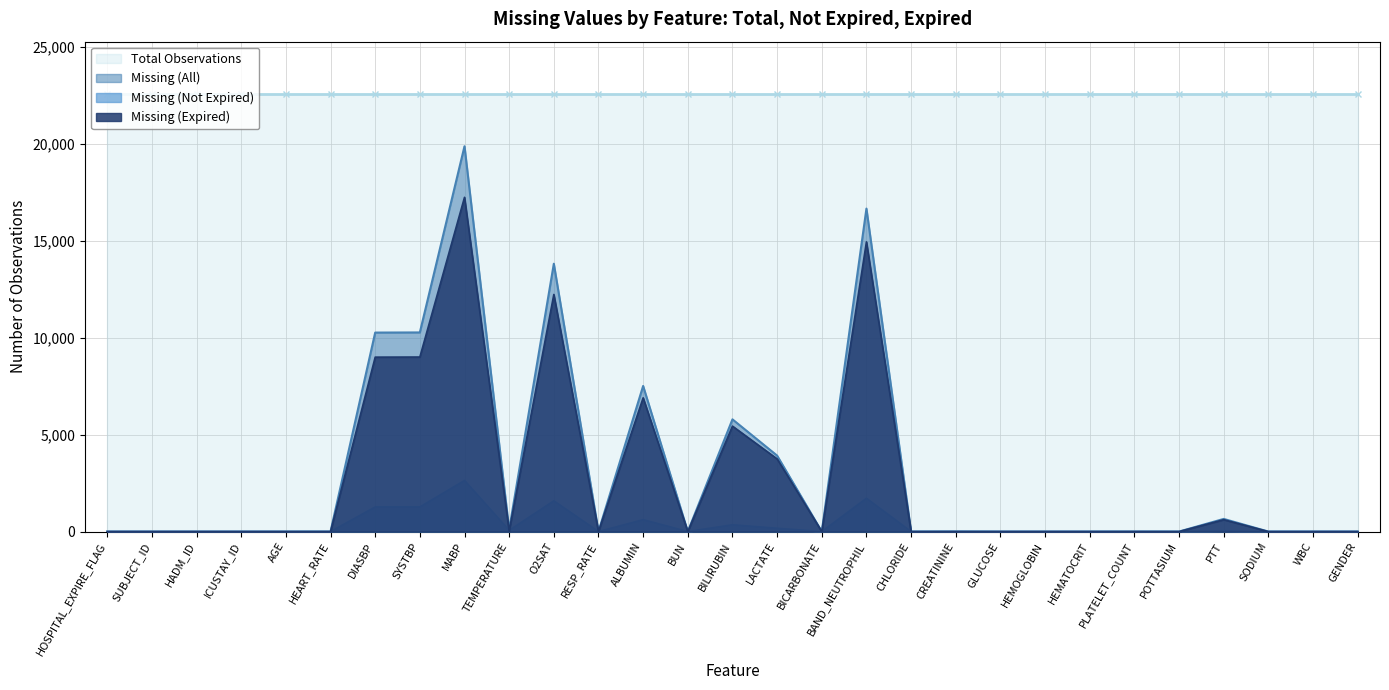

How many categories are shown in the chart?

29